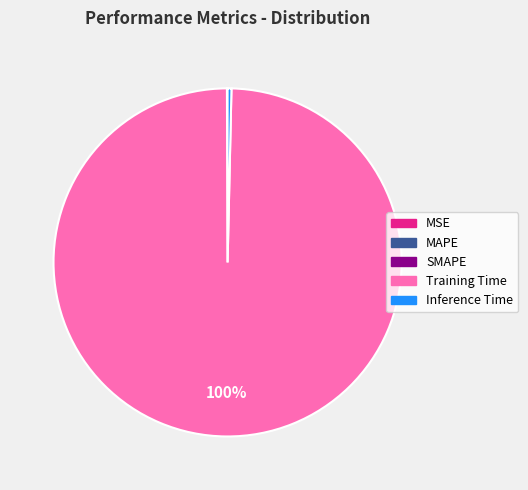

Is there a majority slice in this chart?

Yes